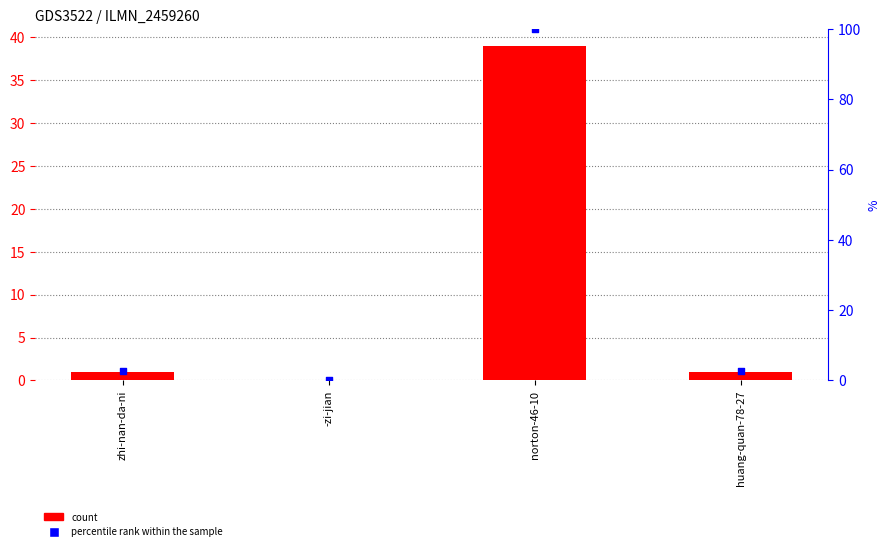

Which series has the widest spread of Y values?

percentile rank within the sample